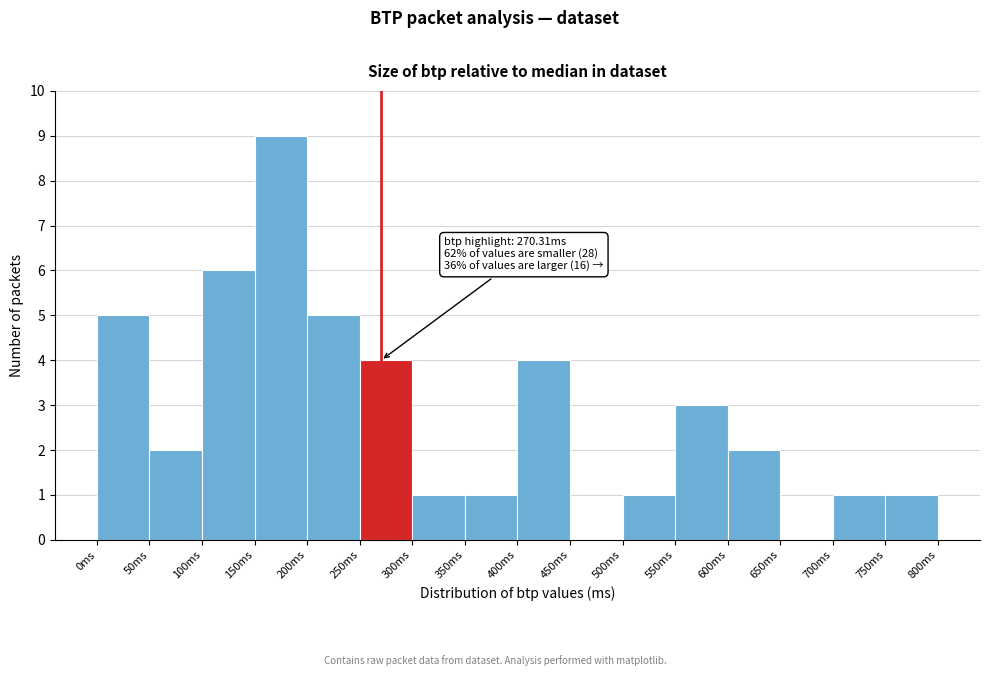

Over which range of the x-axis is the bar tallest?

150 to 200